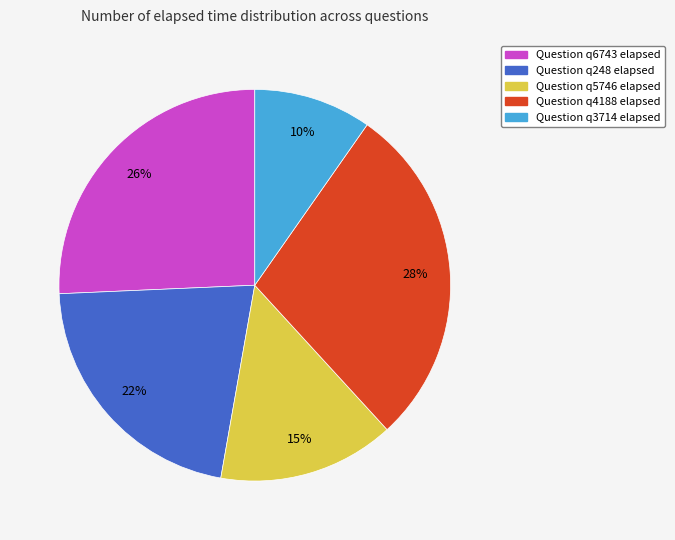

To the nearest percent, what is the average slice percentage?

20%